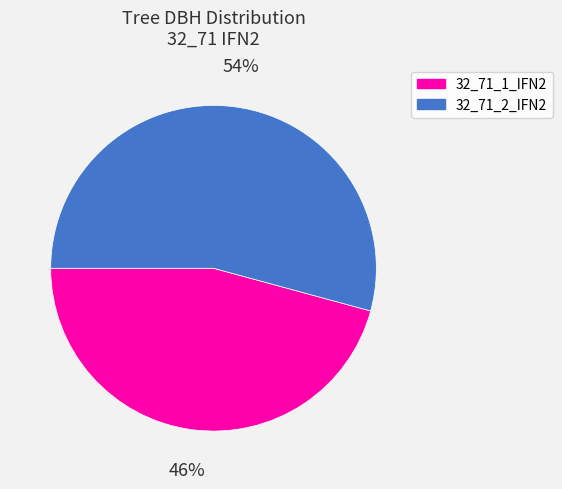

The 32_71_1_IFN2 slice represents 39% of the pie. True or false?

False